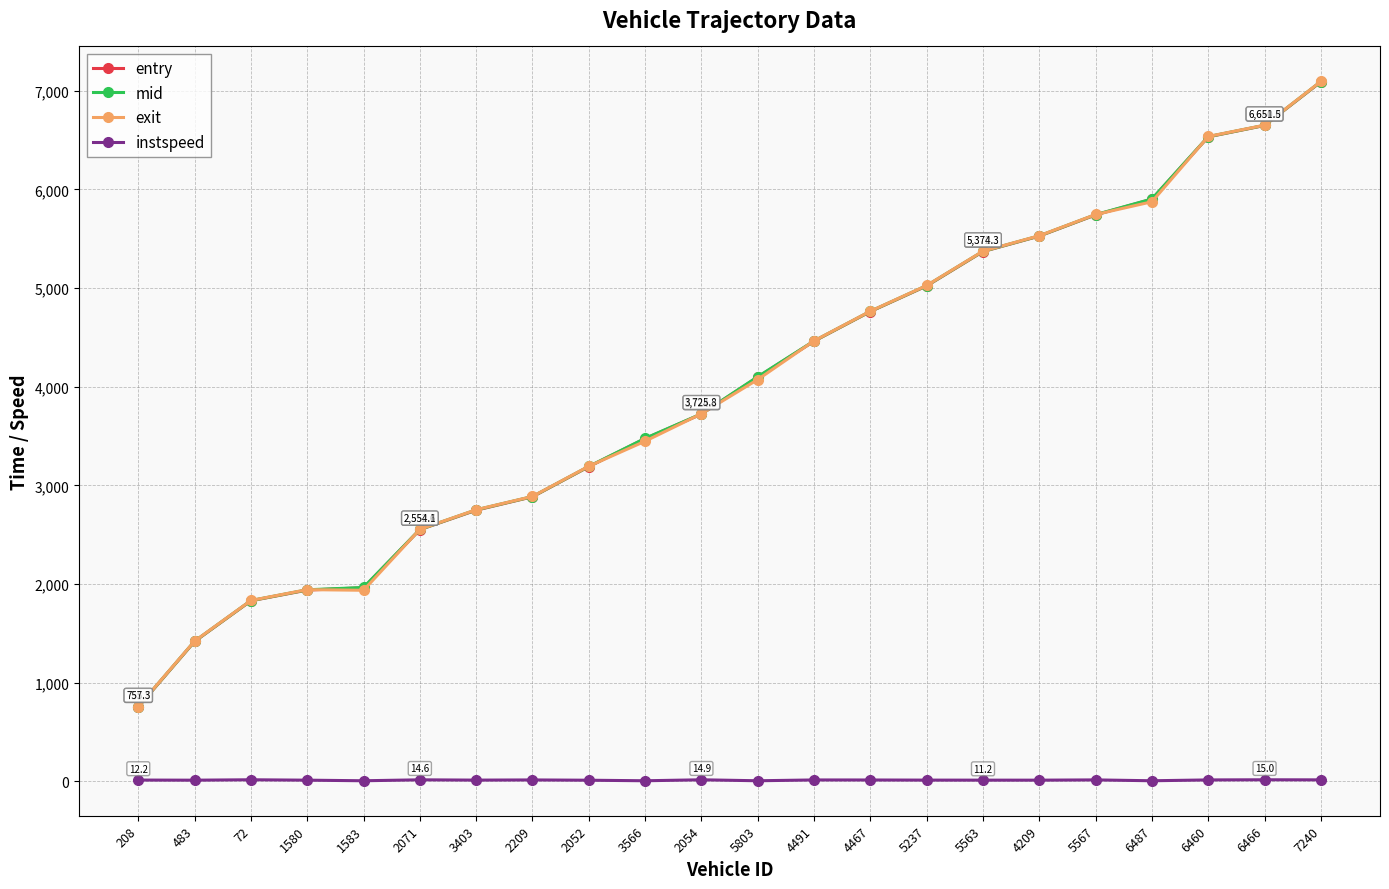

True or false: instspeed has more than 0 interior local peaks.

True